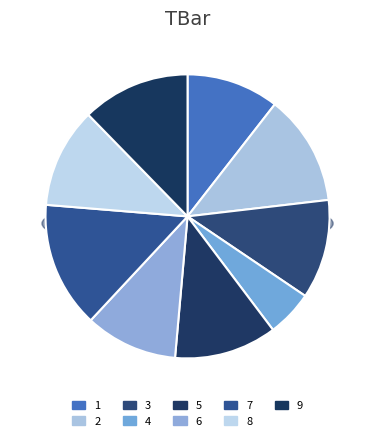

How many slices are in this pie chart?

9